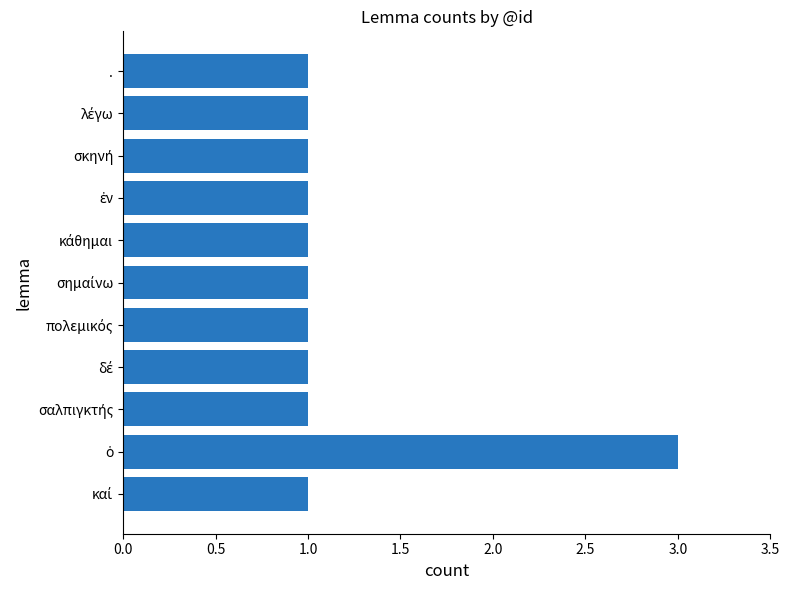

Reading bottom to top, transcribe all the data shown in this chart.

1	3	1	1	1	1	1	1	1	1	1